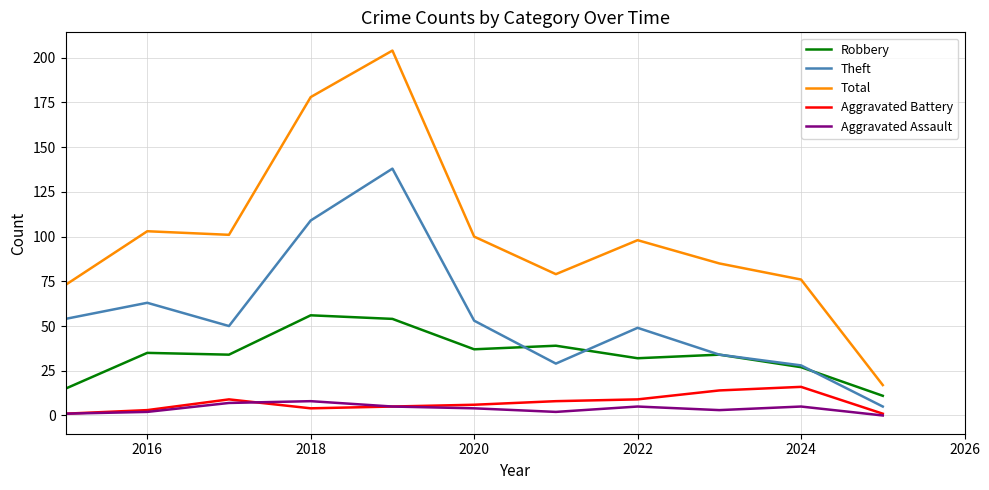

Which series has the widest spread of values?

Total